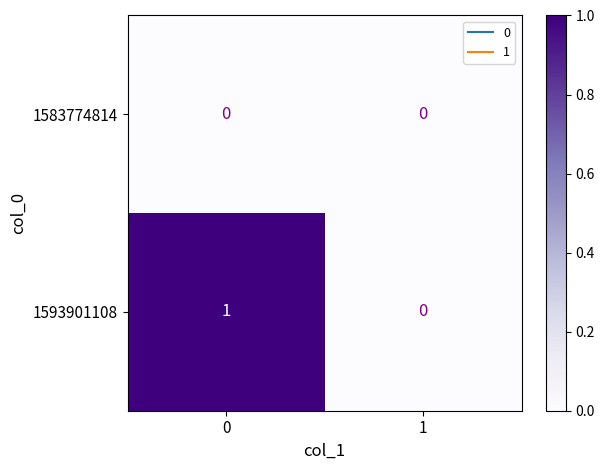

Which series has the largest total across all categories?

1593901108